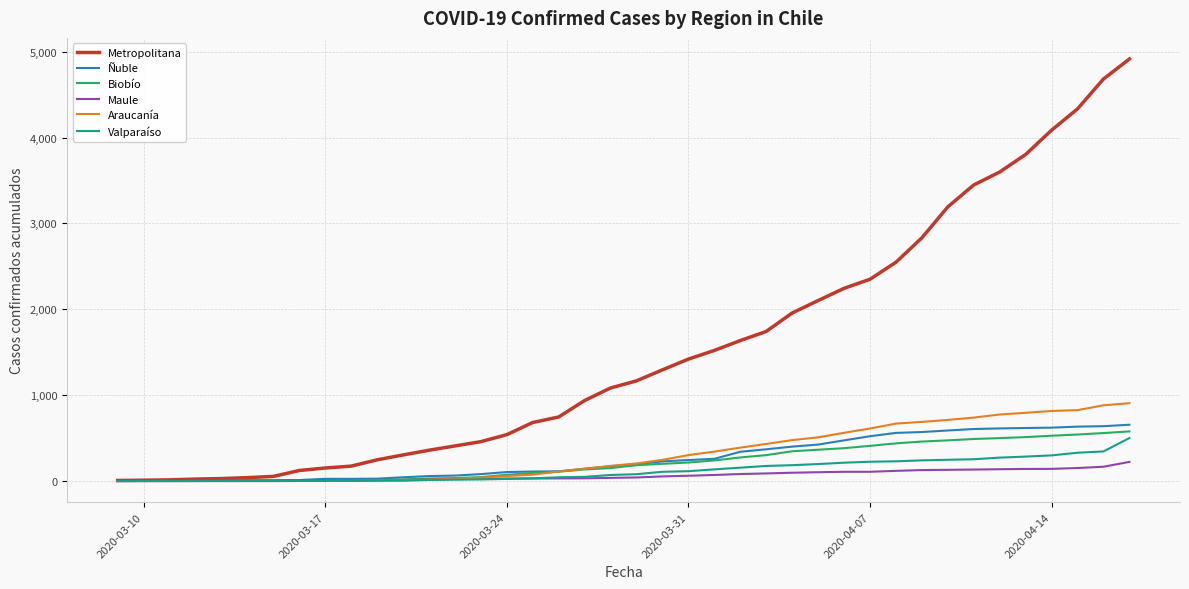

Which series has the widest spread of values?

Metropolitana